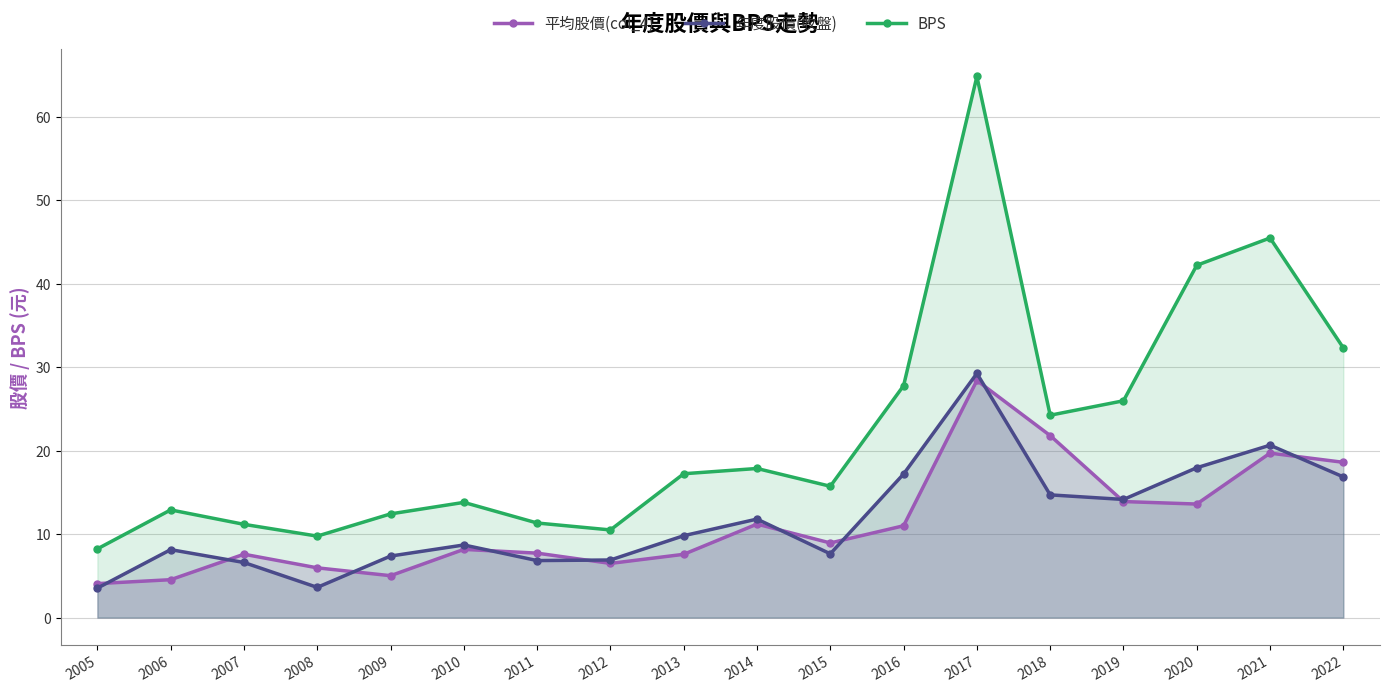

What is the average value of the BPS series?

22.4